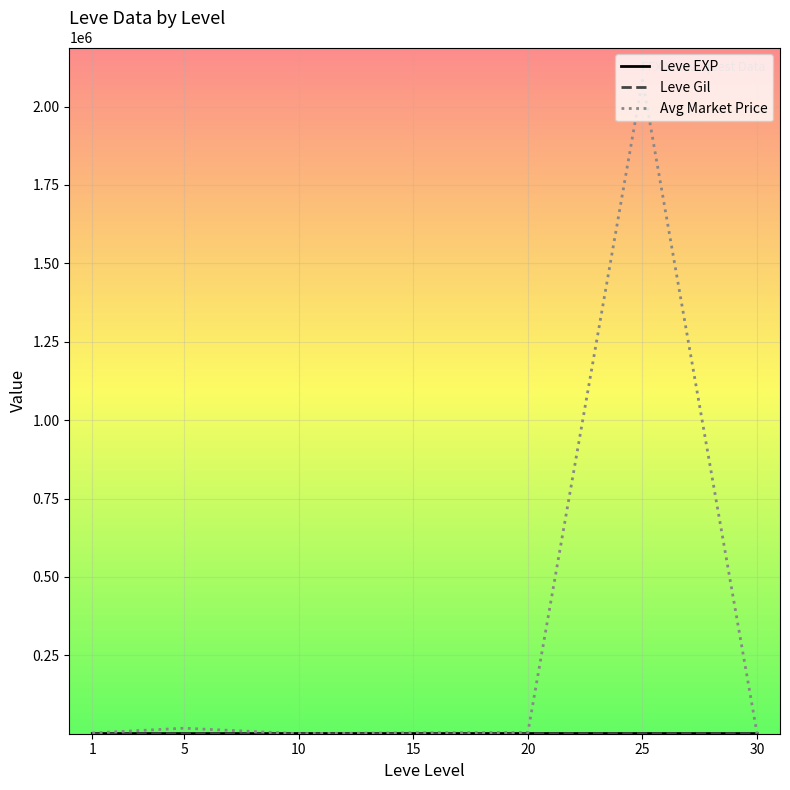

Count the number of data series in this chart.

3